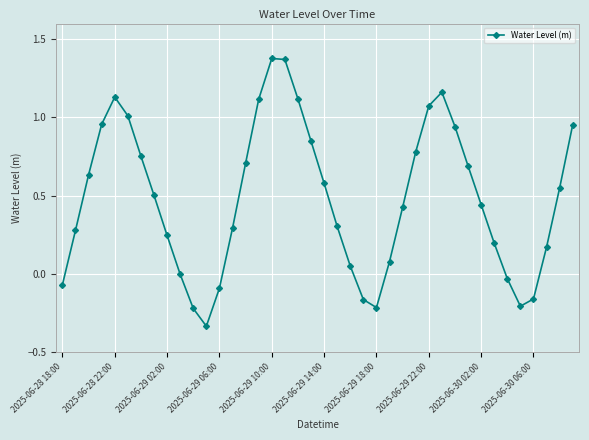

What is the sum of all values?

19.3